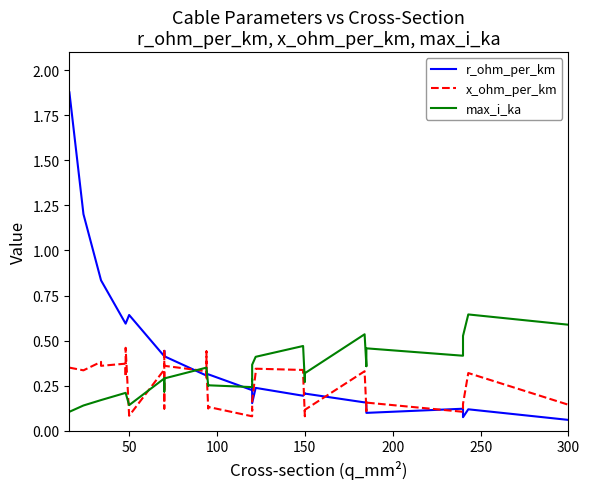

What is the sum of all x_ohm_per_km values?

9.7